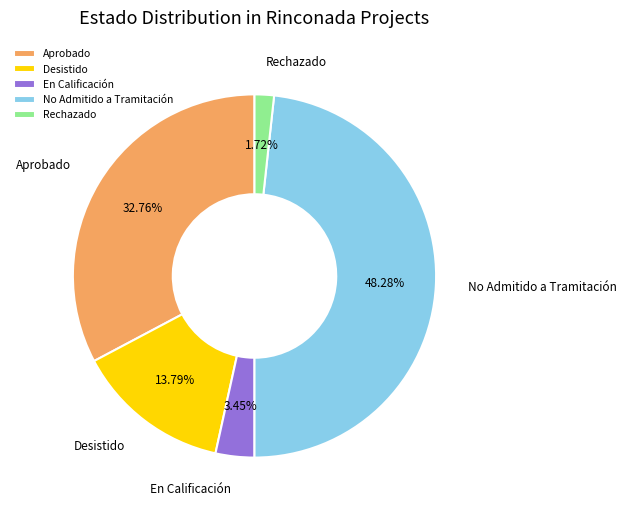

What is the largest slice in the pie chart?

No Admitido a Tramitación